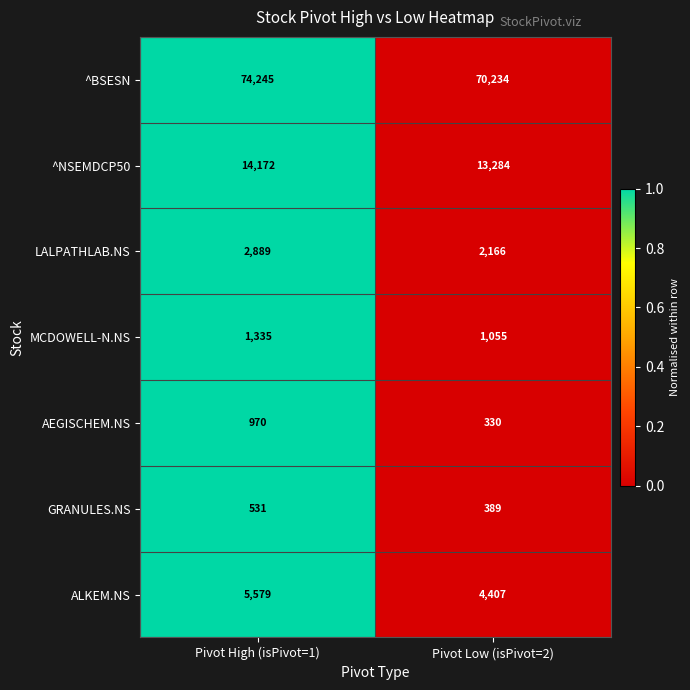

What is the average value of the LALPATHLAB.NS series?

2528